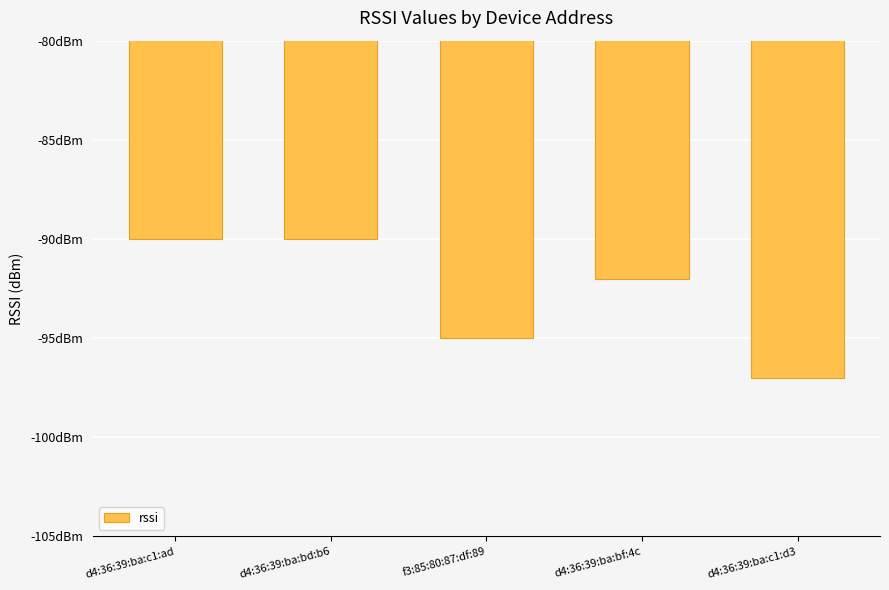

What is the label of the 5th bar from the left?

d4:36:39:ba:c1:d3